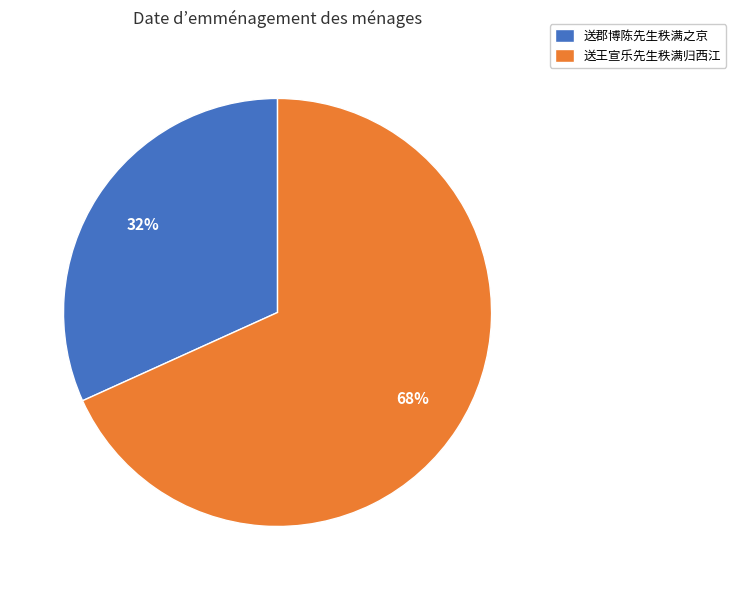

Do 送王宣乐先生秩满归西江 and 送郡博陈先生秩满之京 together represent more than half of the pie?

Yes